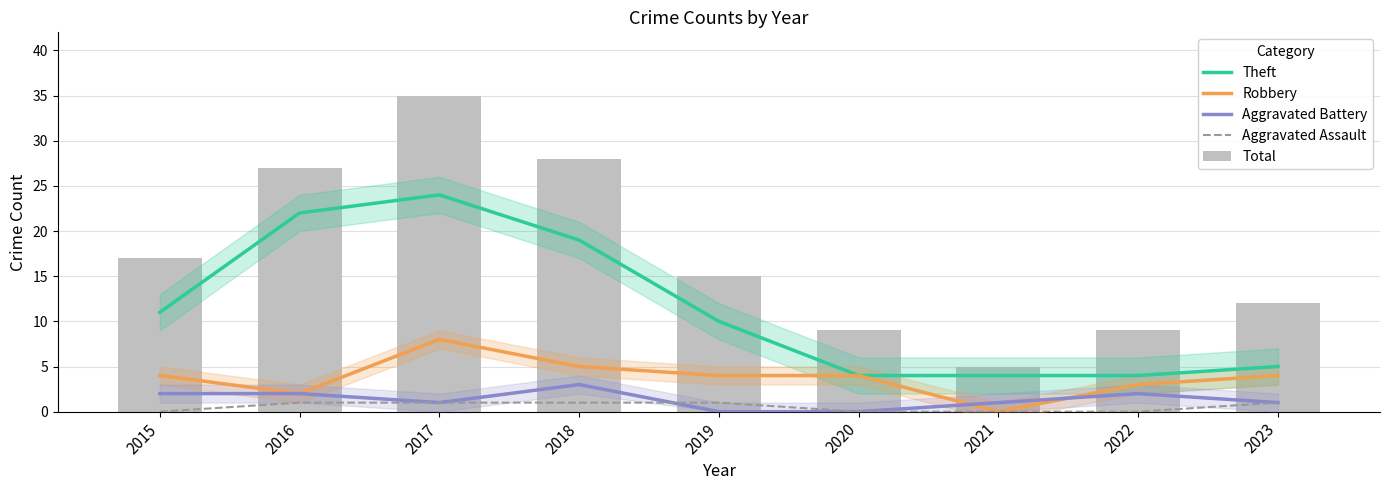

At which label does Total first exceed 15?

2015